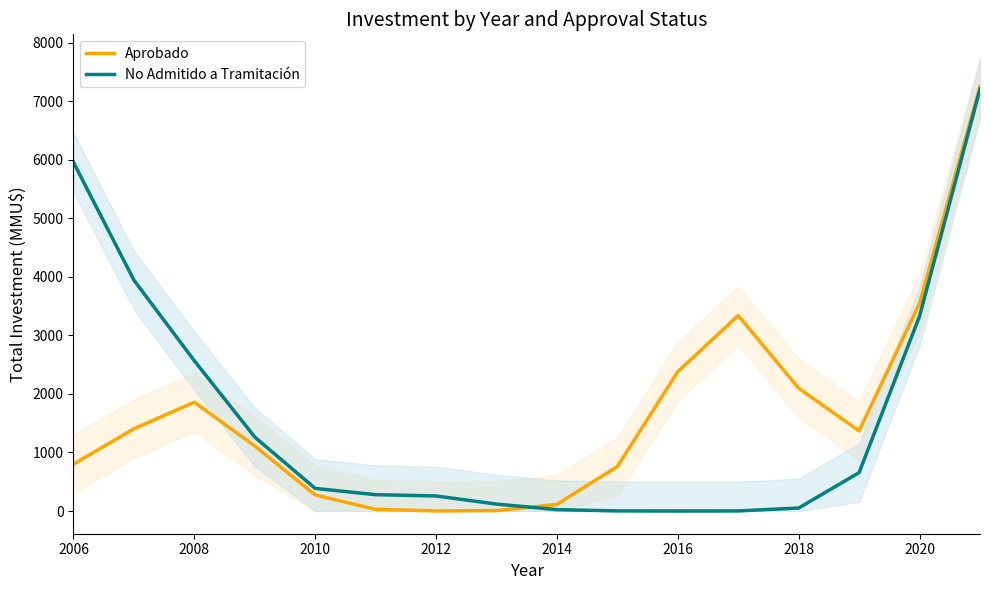

The No Admitido a Tramitación series shows 4139.7 at 2008. True or false?

False